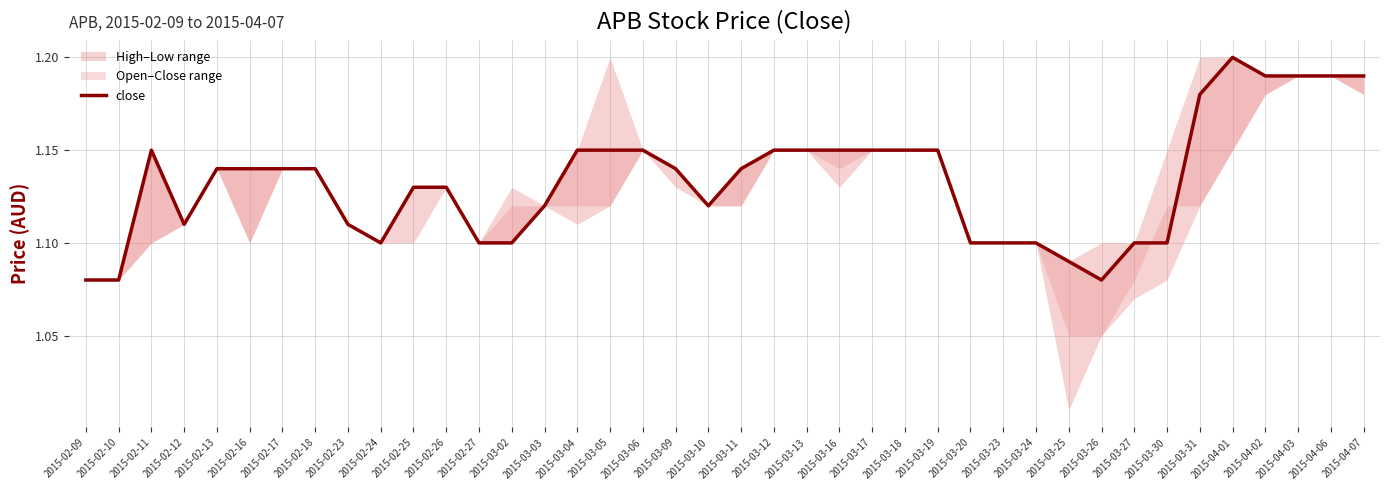

What is the change in value from 2015-03-13 to 2015-04-01?

+0.1